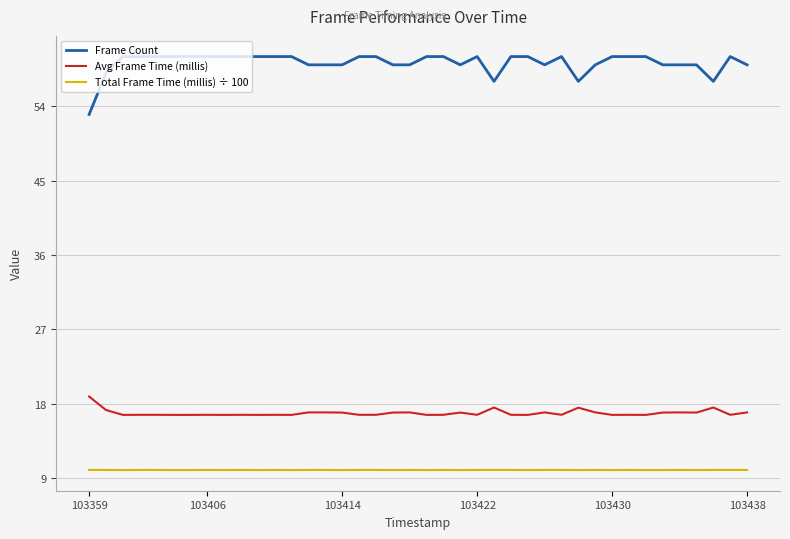

How many lines are shown in the chart?

3